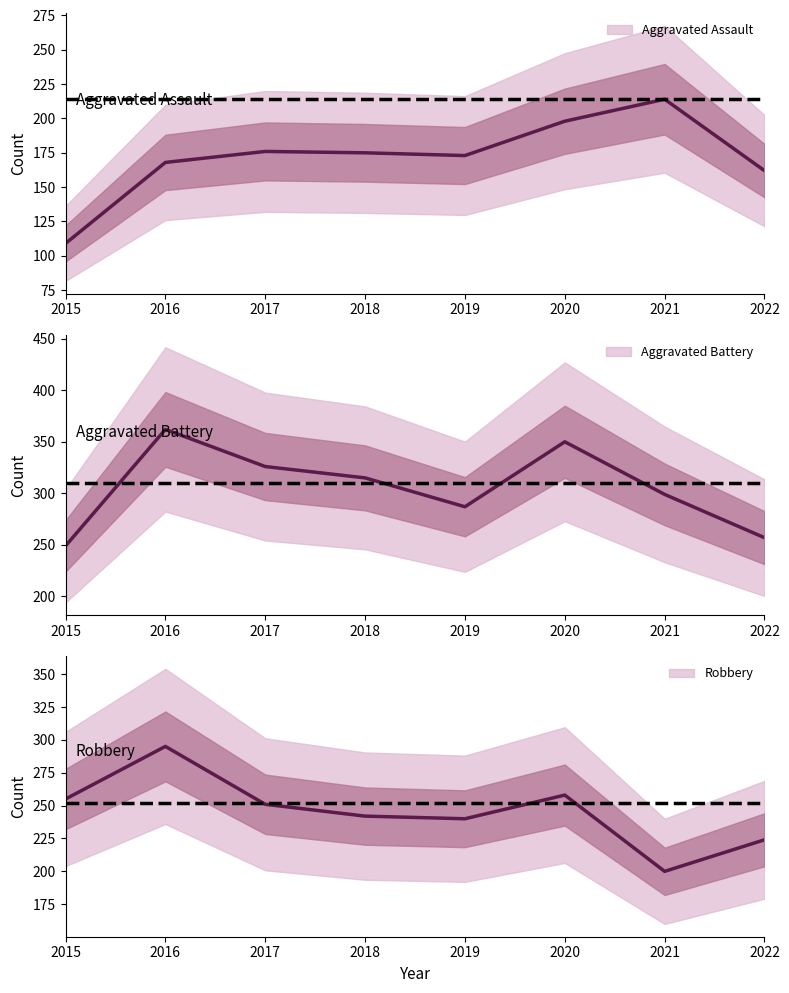

Reading left to right, extract all data points from this chart.

Aggravated Assault: 109	168	176	175	173	198	214	162
Aggravated Battery: 249	362	326	315	287	350	299	257
Robbery: 255	295	251	242	240	258	200	224